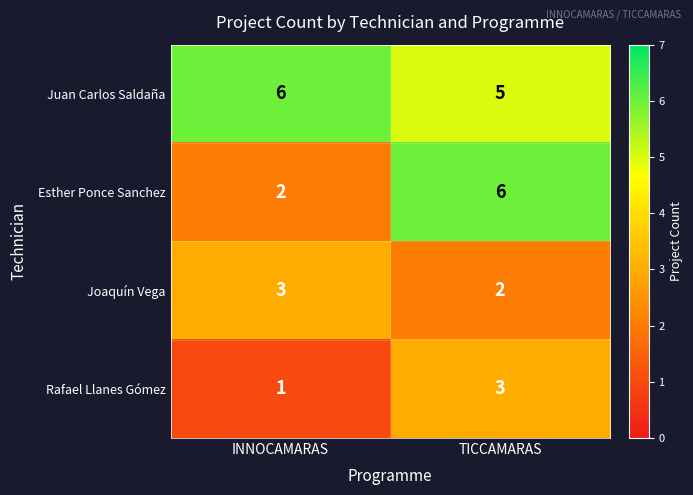

How many data points in Rafael Llanes Gómez are less than 3?

1